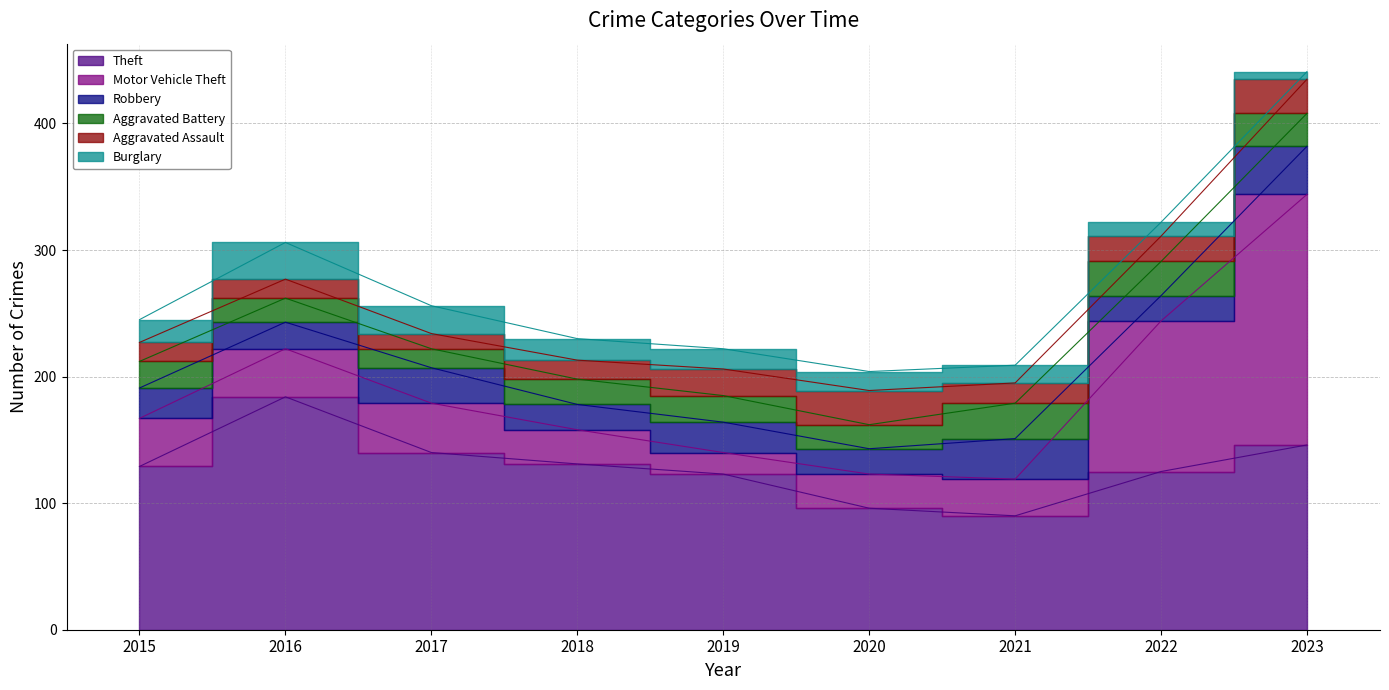

Which has a higher value, 2016 or 2020?

2016